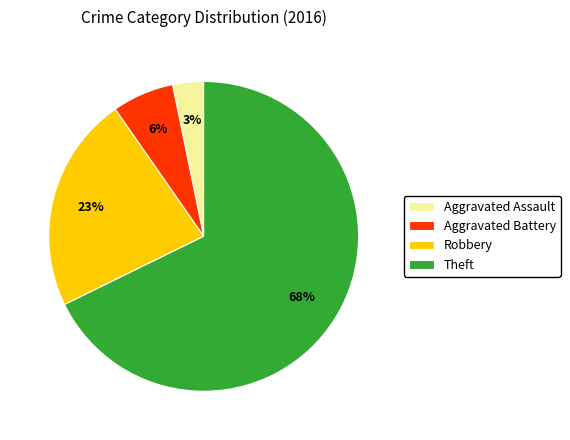

Which has a higher value, Robbery or Aggravated Assault?

Robbery